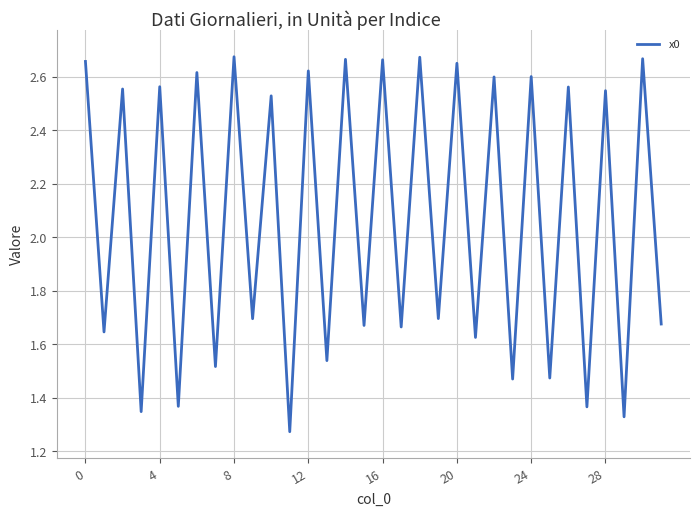

The chart shows a value of 1.6 at 20. True or false?

False